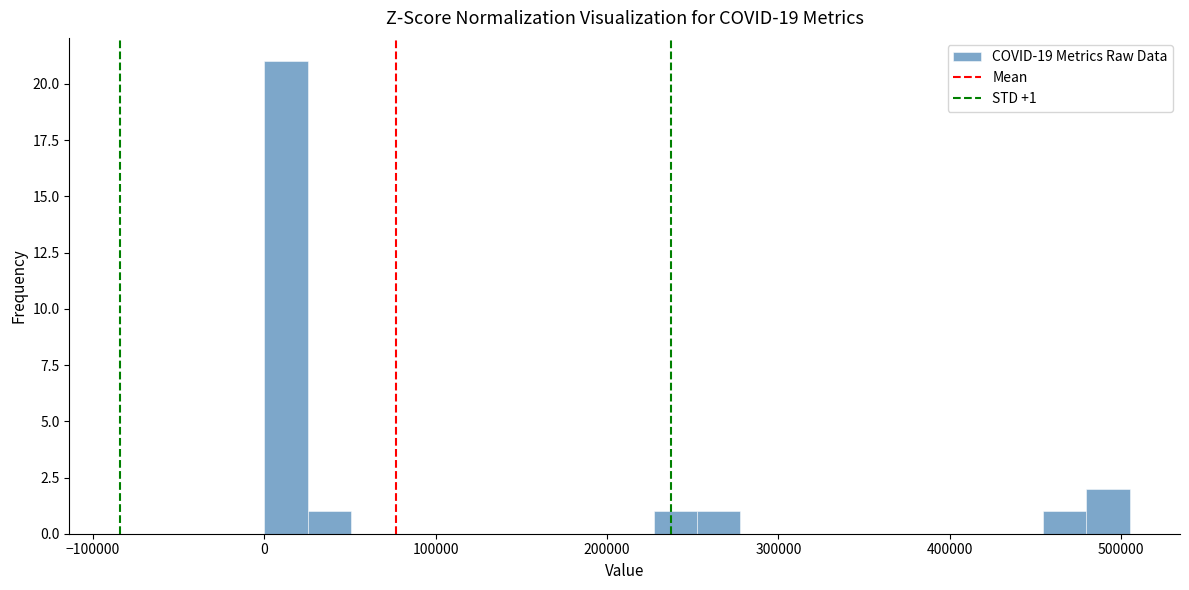

Read against the x-axis, roughly where is the centre of the tallest bar?

10000